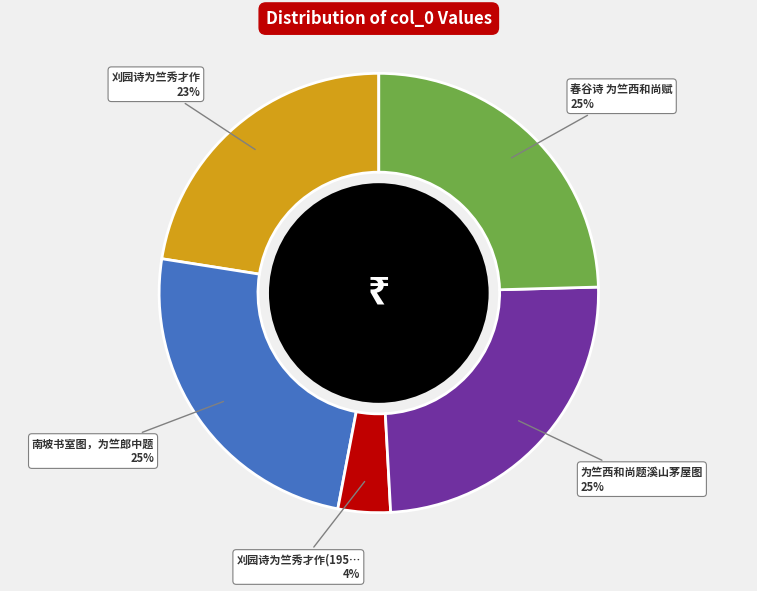

Is there any slice that represents more than half of the pie?

No